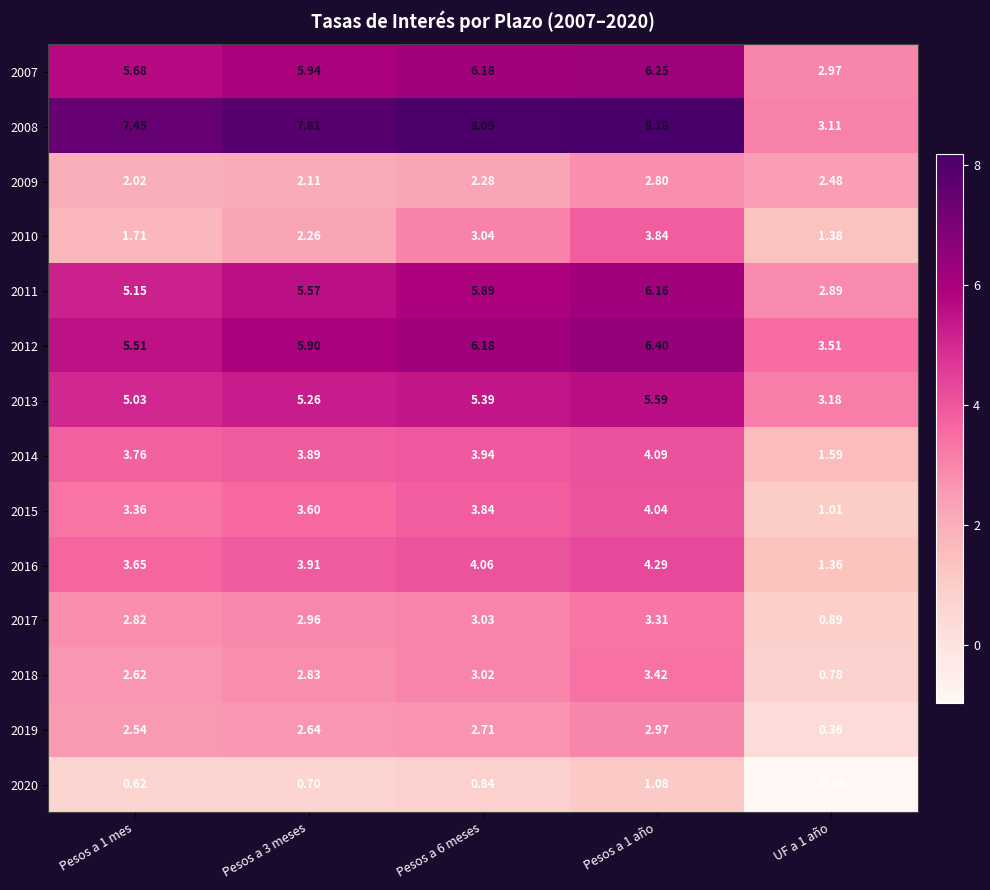

Is the value of 2013 at Pesos a 3 meses greater than the value of 2010 at Pesos a 6 meses?

Yes